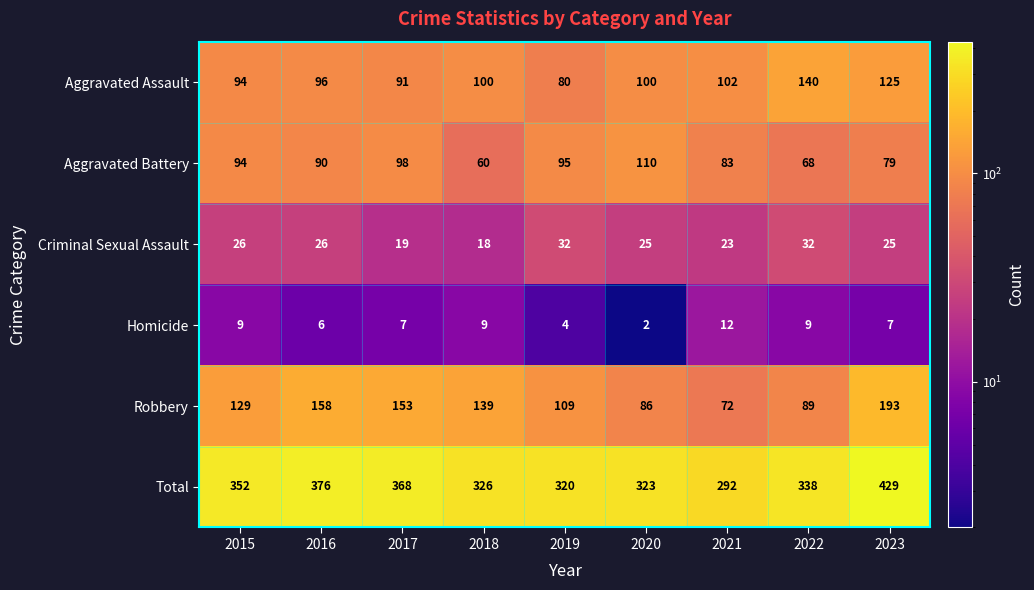

What is the difference between the highest and lowest values at 2015?

343